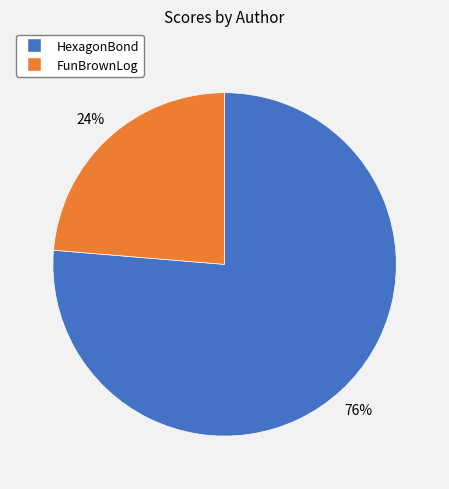

How many slices are in this pie chart?

2